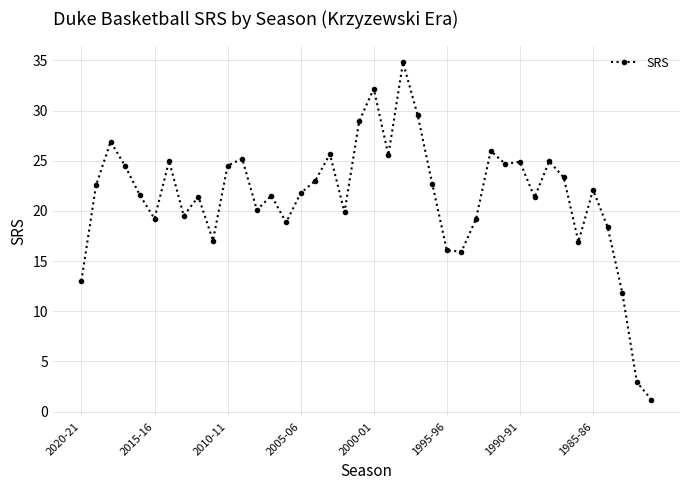

What is the greatest value displayed?

34.8